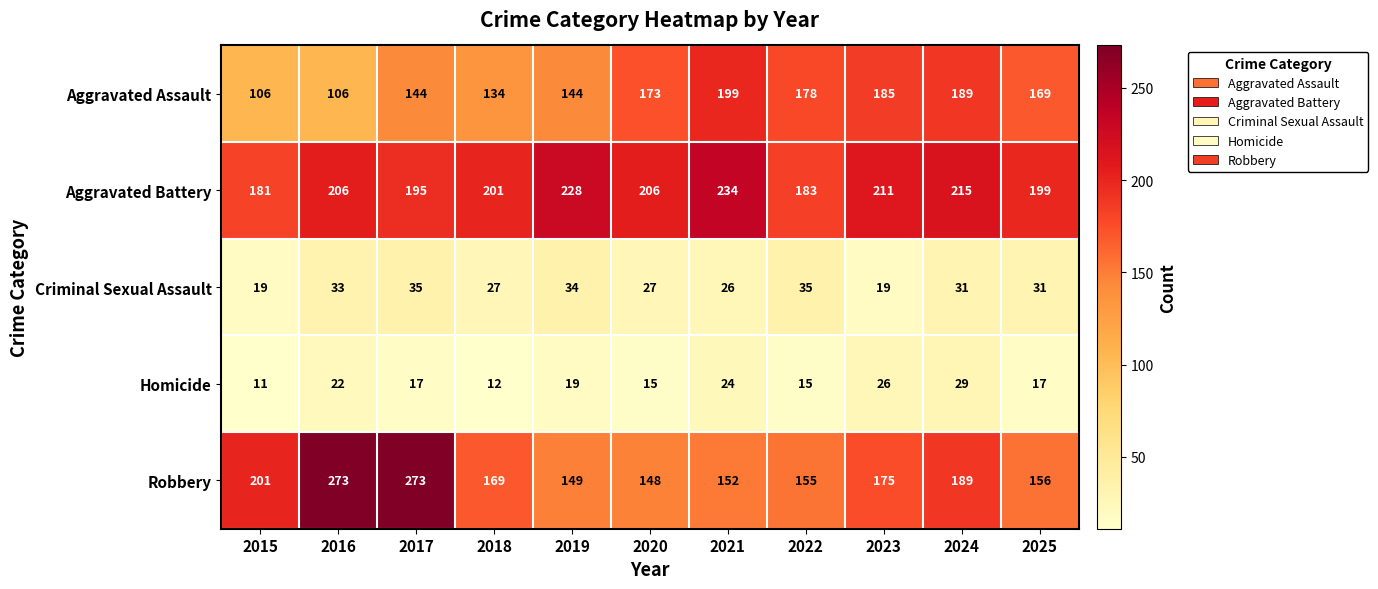

What value does the Robbery series have at 2022?

155